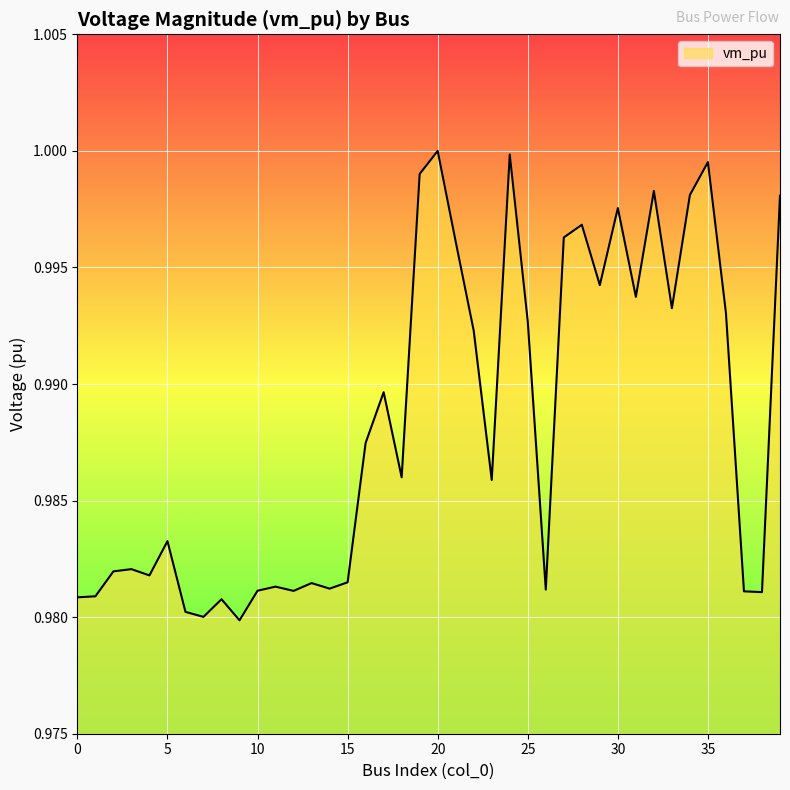

True or false: the data shows 0.7 at 25.

False